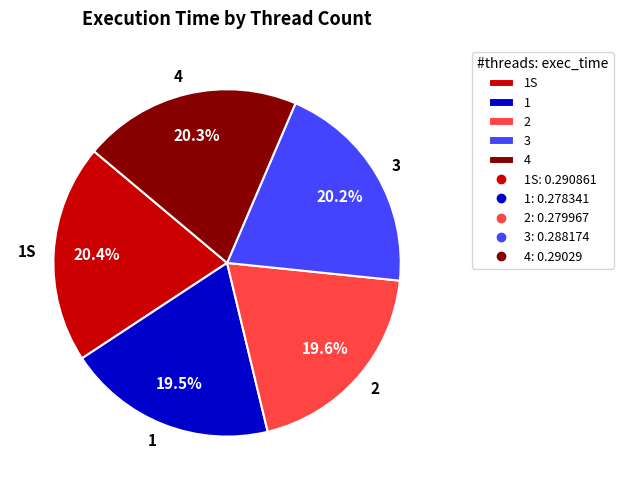

Is 2 the majority of the pie?

No